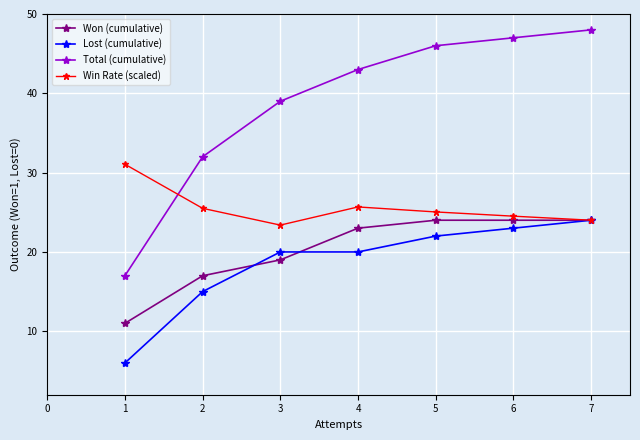

True or false: Total (cumulative) has a value of 43.0 at 4.

True